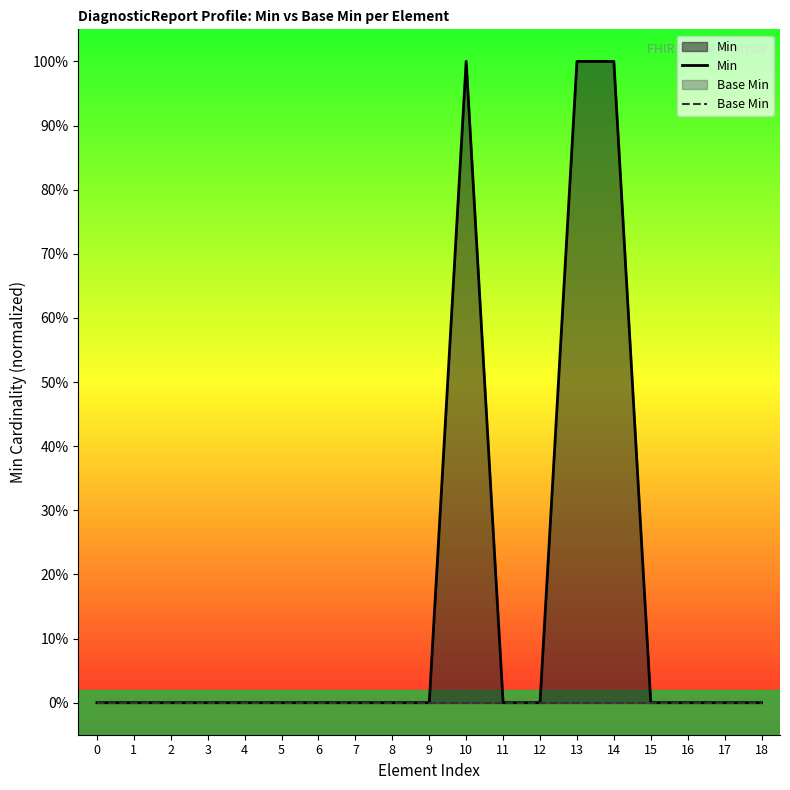

Reading left to right, what are all the values shown in this chart?

Min: 0=0	1=0	2=0	3=0	4=0	5=0	6=0	7=0	8=0	9=0	10=1	11=0	12=0	13=1	14=1	15=0	16=0	17=0	18=0
Base Min: 0=0	1=0	2=0	3=0	4=0	5=0	6=0	7=0	8=0	9=0	10=0	11=0	12=0	13=0	14=0	15=0	16=0	17=0	18=0